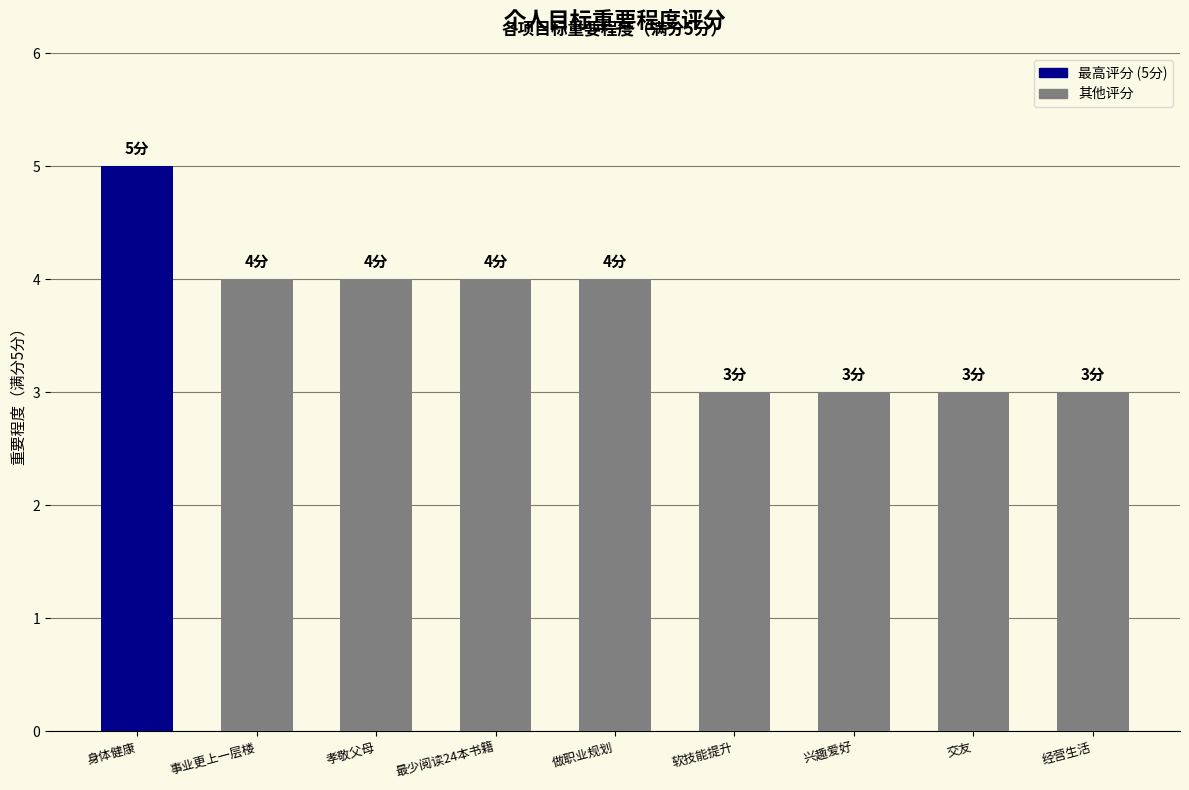

What is the minimum value shown in the chart?

3